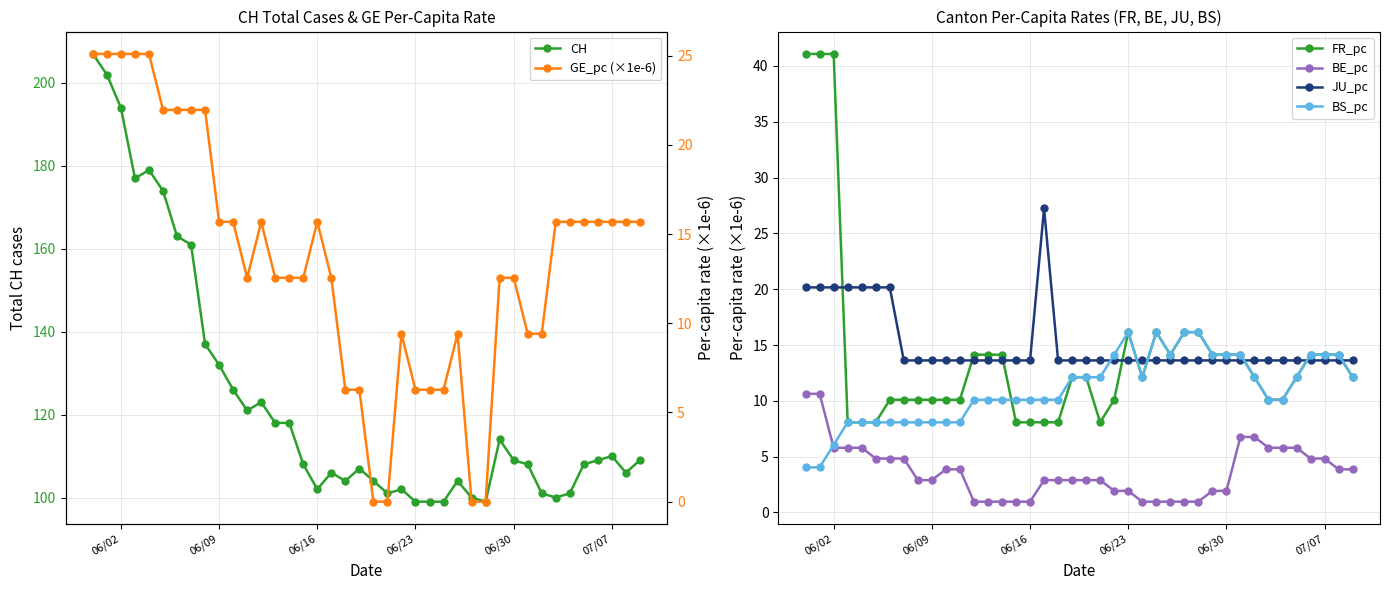

What is the minimum value for BS_pc?

4.0